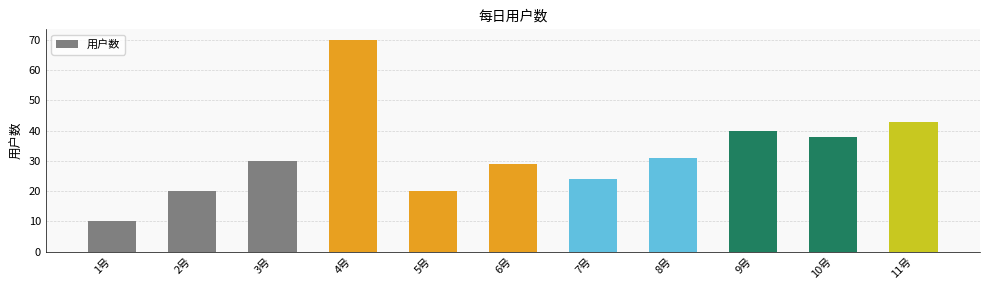

What is the sum of the values at 3号 and 2号?

50